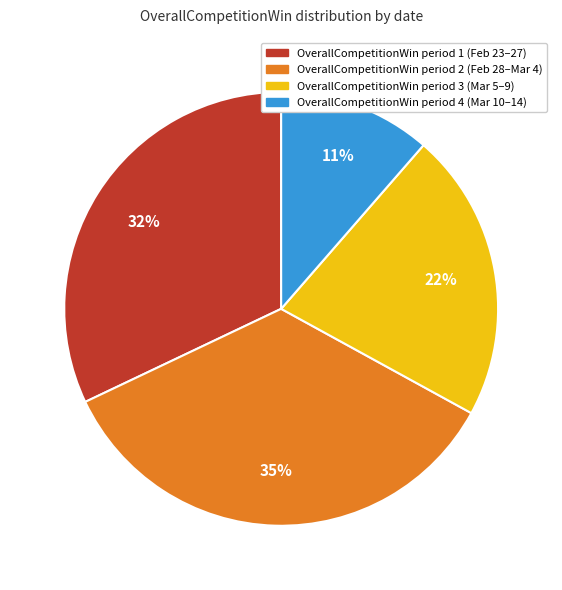

To the nearest percent, what portion does OverallCompetitionWin period 3 (Mar 5–9) represent?

22%